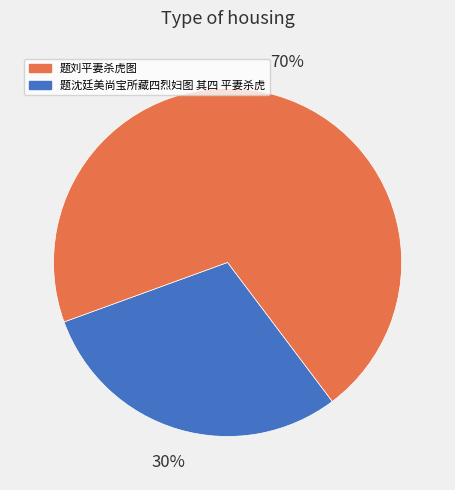

Count the number of slices in the pie.

2